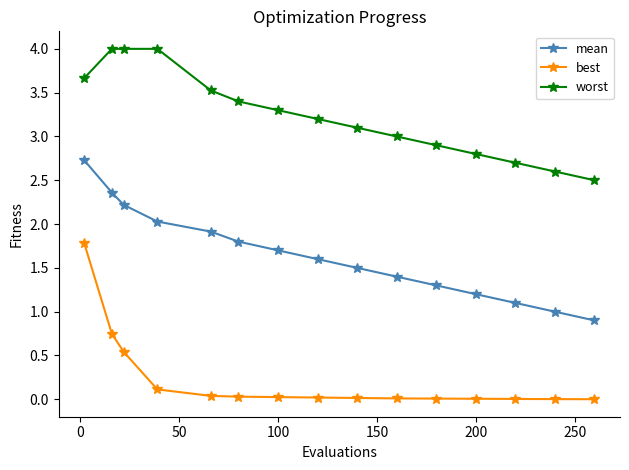

List the series in order of their peak value, lowest first.

best, mean, worst